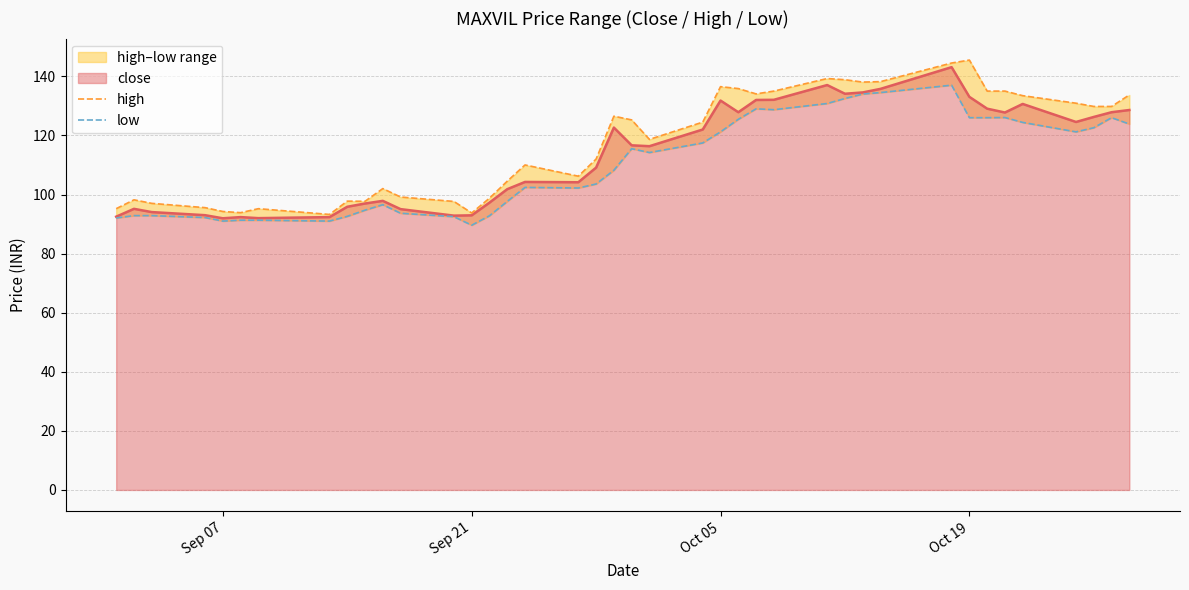

What is the highest value of the close series?

143.1